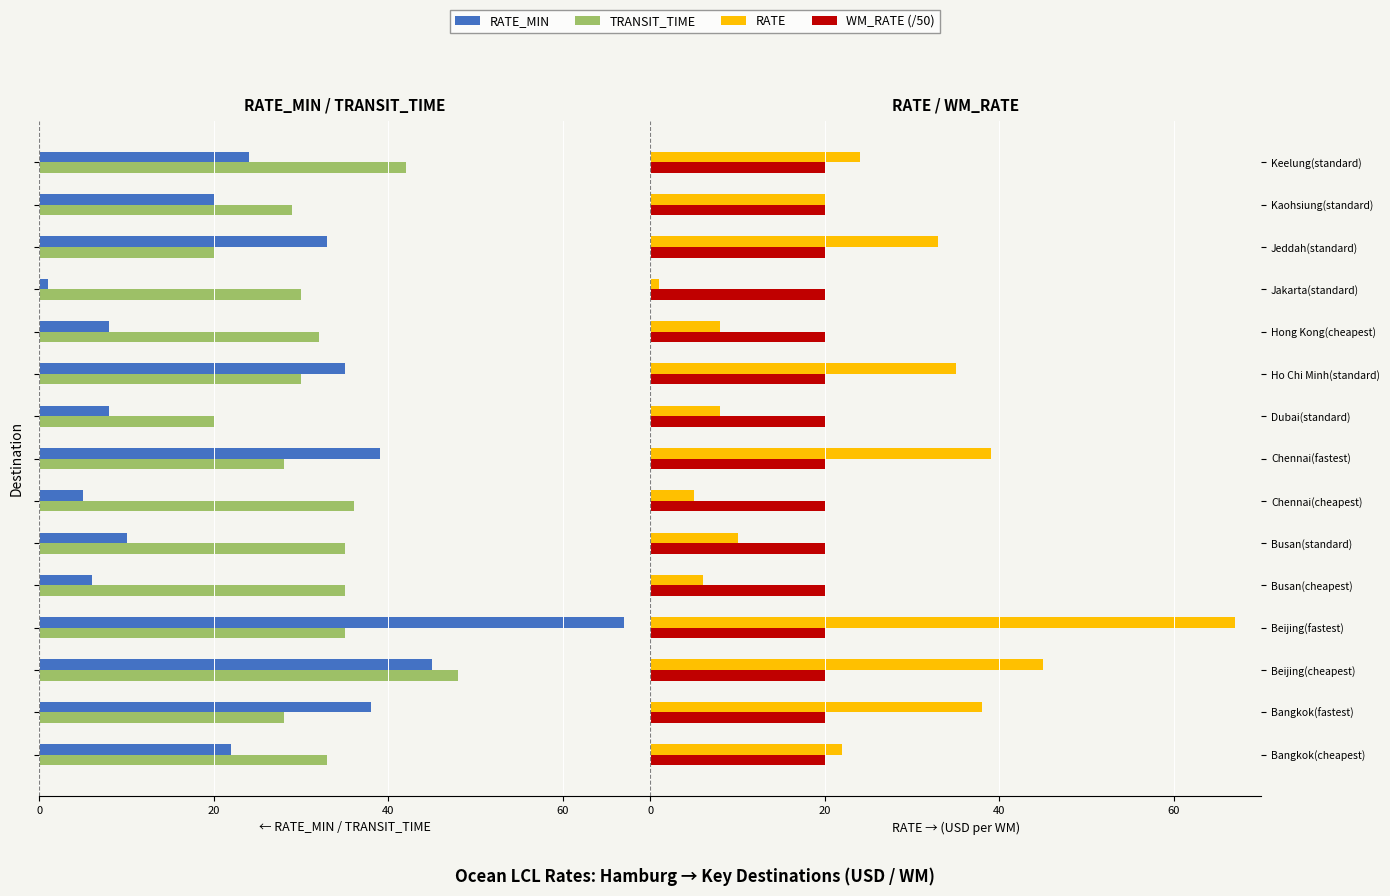

Reading right to left, list all the values displayed in this chart.

RATE_MIN: -24.0	-20.0	-33.0	-1.0	-8.0	-35.0	-8.0	-39.0	-5.0	-10.0	-6.0	-67.0	-45.0	-38.0	-22.0
TRANSIT_TIME: -42.0	-29.0	-20.0	-30.0	-32.0	-30.0	-20.0	-28.0	-36.0	-35.0	-35.0	-35.0	-48.0	-28.0	-33.0
RATE: 24.0	20.0	33.0	1.0	8.0	35.0	8.0	39.0	5.0	10.0	6.0	67.0	45.0	38.0	22.0
WM_RATE (/50): 0.2	0.2	0.2	0.2	0.2	0.2	0.2	0.2	0.2	0.2	0.2	0.2	0.2	0.2	0.2